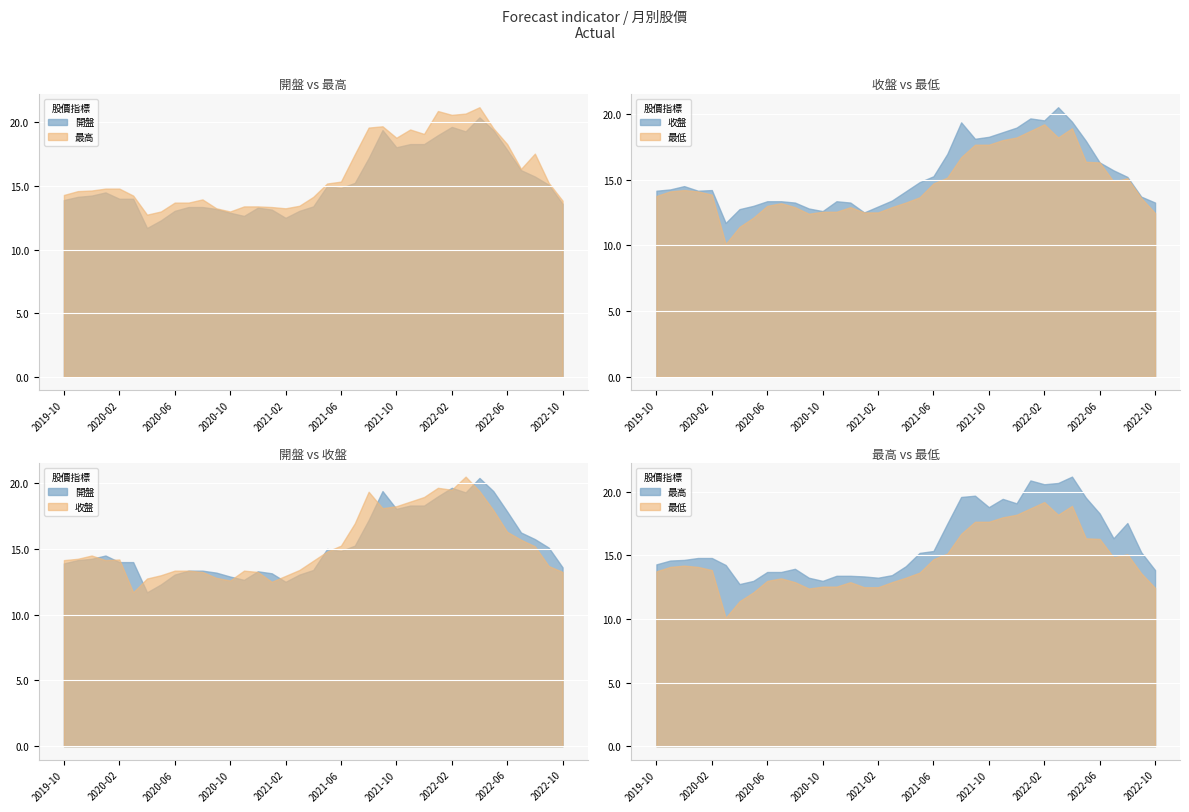

Rank the series by their maximum value, from highest to lowest.

最高, 收盤, 開盤, 最低